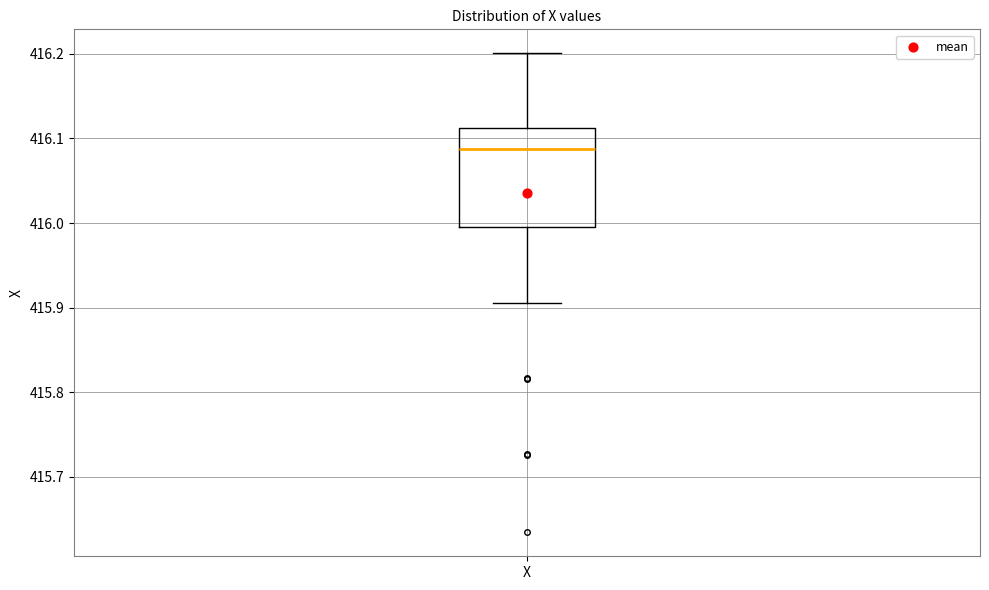

Transcribe this box plot: give where the median line is, the range the box spans, and where the two whiskers end, as read against the y-axis. The values are not printed on the chart, so give them approximately, as read against the axis.

median 416.09, box 416.00 to 416.11, whiskers 415.91 to 416.20